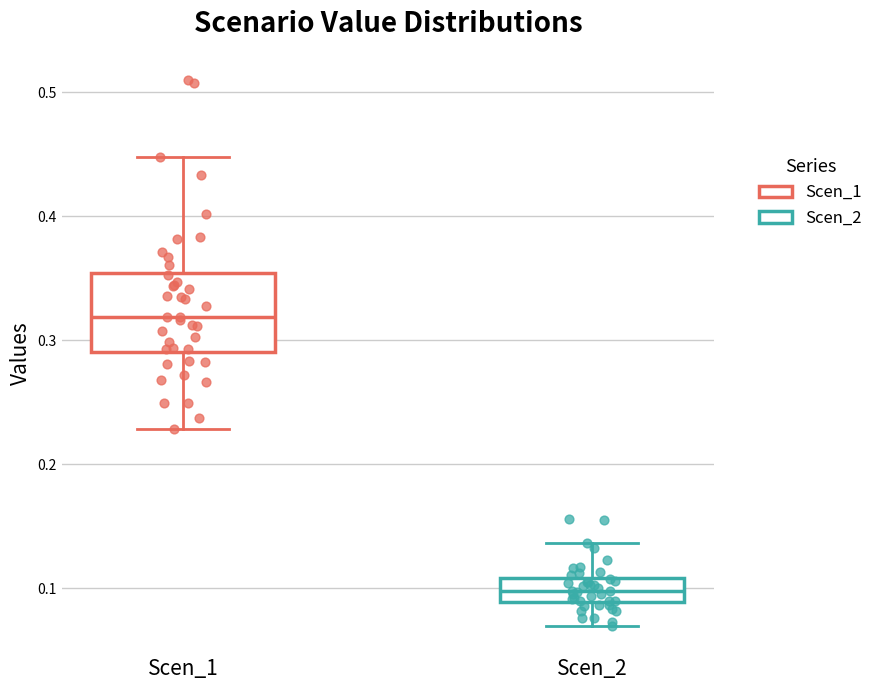

Reading left to right, read every box against the y-axis: the position of its median line, the range the box covers, and the ends of its whiskers. The values are not printed on the chart, so give them approximately, as read against the axis.

Scen_1: median 0.32, box 0.29 to 0.35, whiskers 0.23 to 0.45
Scen_2: median 0.10, box 0.09 to 0.11, whiskers 0.07 to 0.14